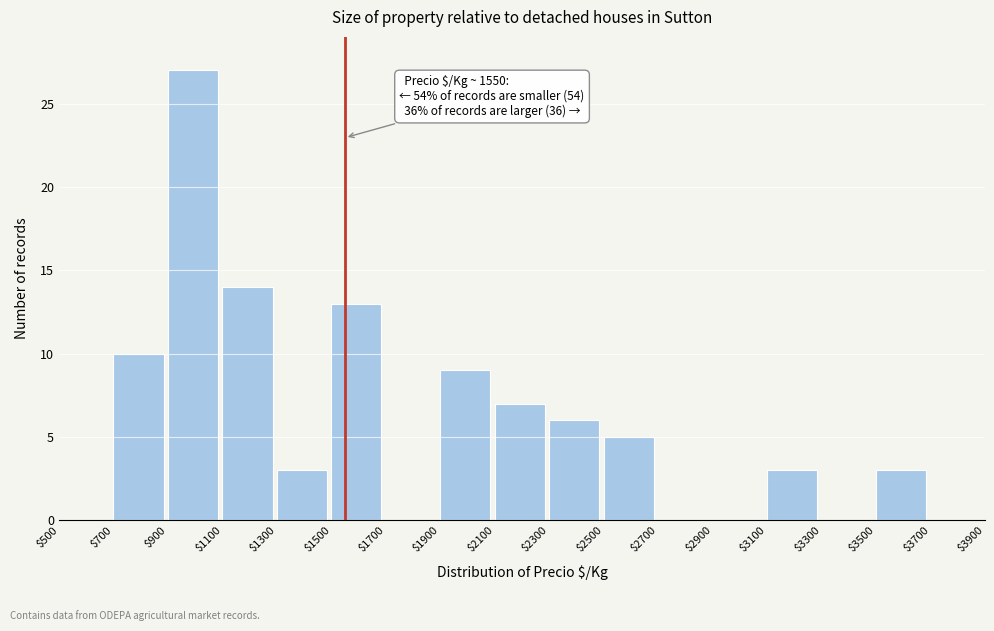

Which range on the x-axis has the tallest bar?

$900 to $1100